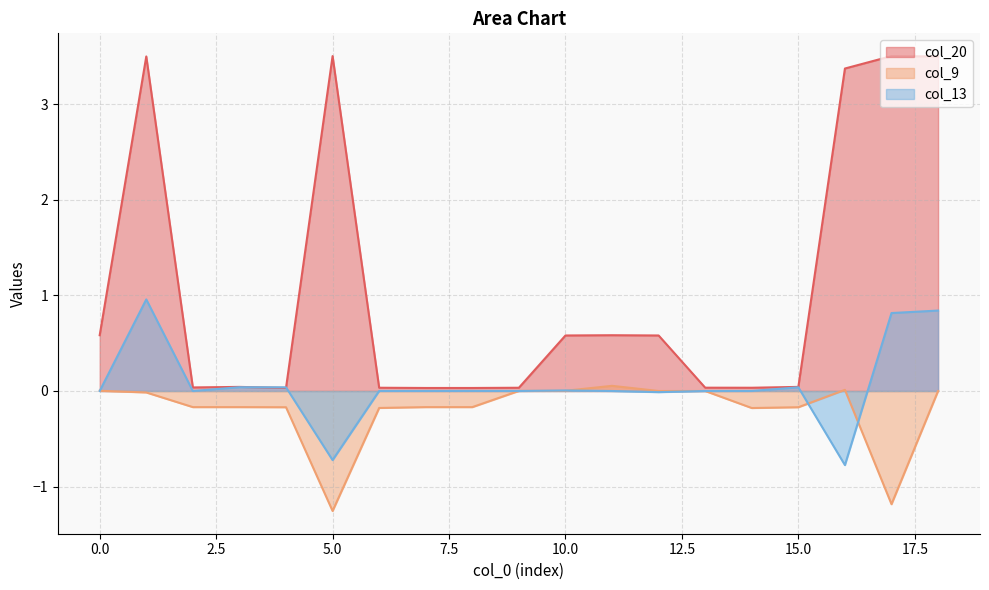

Between 17 and 18, which is larger?

17